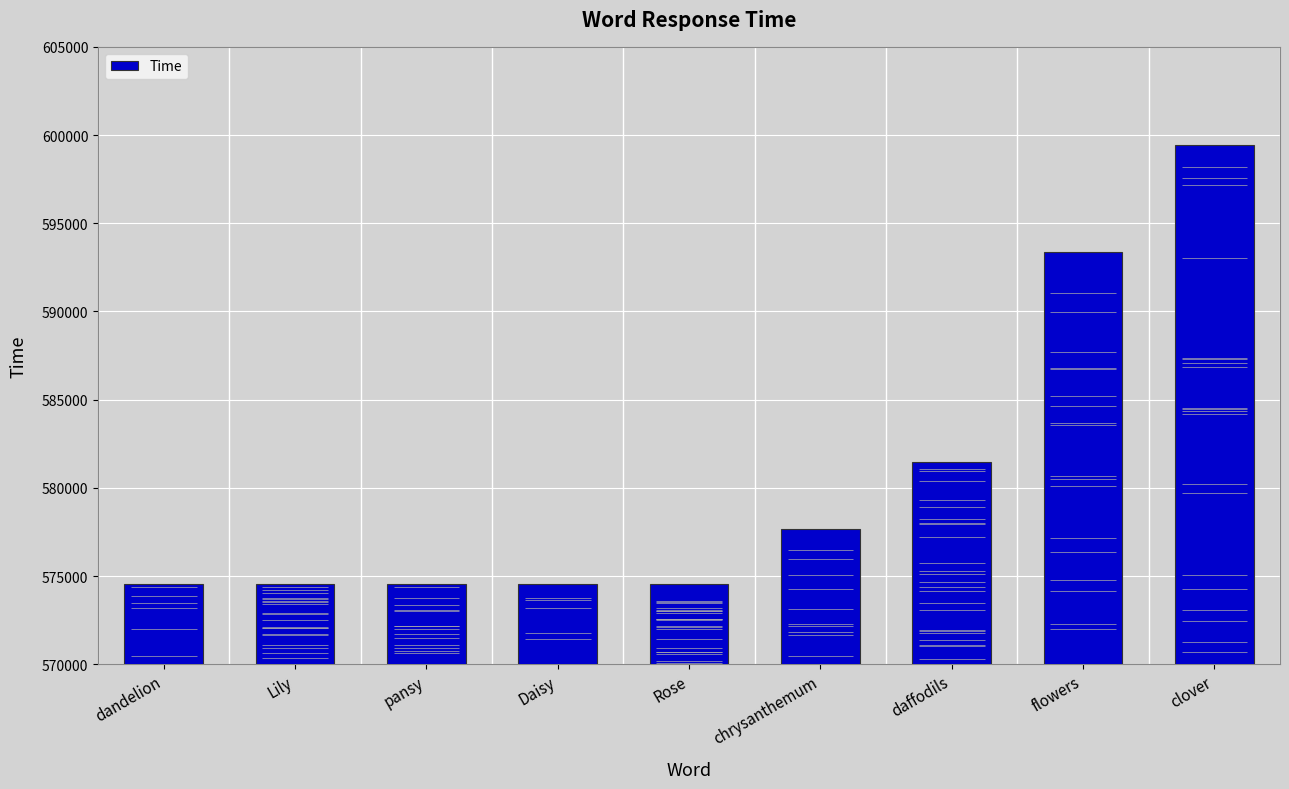

What is the label of the 4th bar from the left?

Daisy